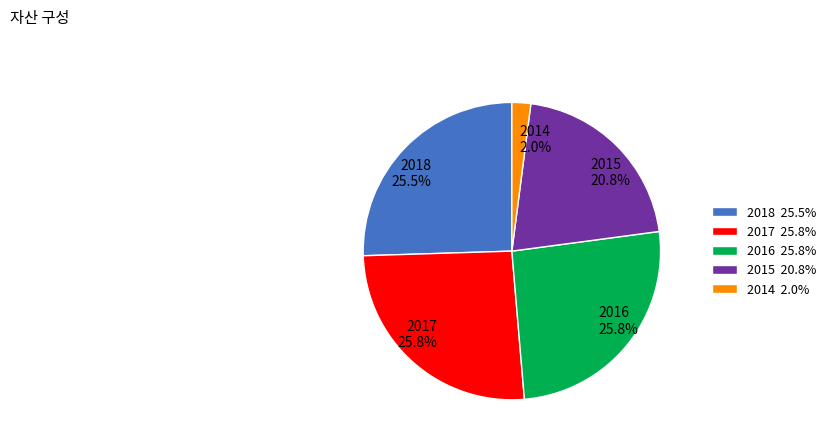

What is the ratio of the value at 2017 to the value at 2016?

1.0